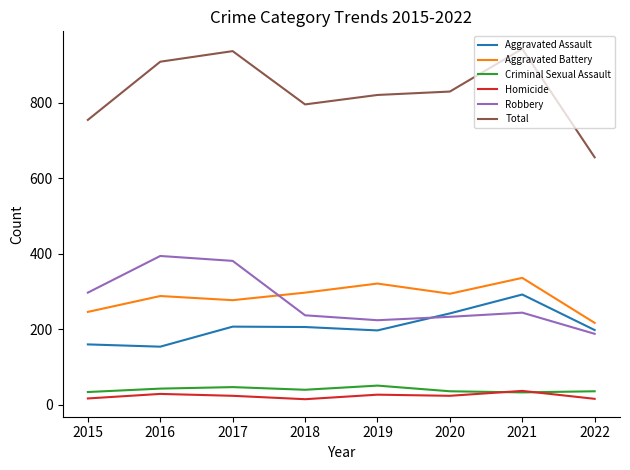

What is the difference between the highest and lowest values at 2022?

639